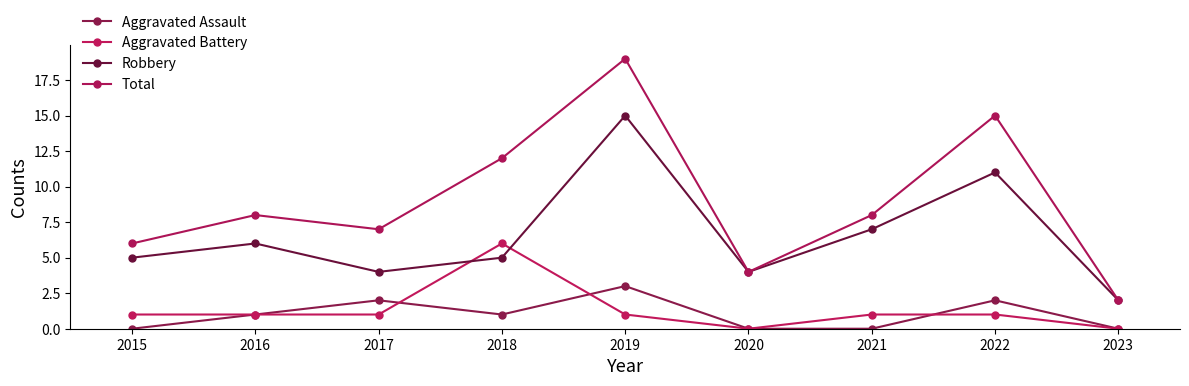

Which has a higher value, 2019 or 2017?

2019